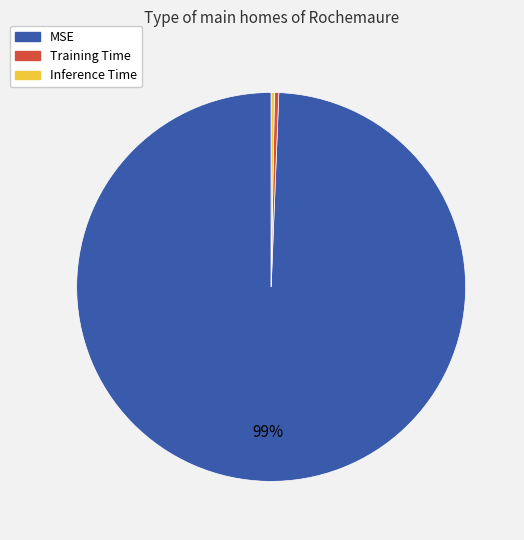

Which slice is the largest?

MSE